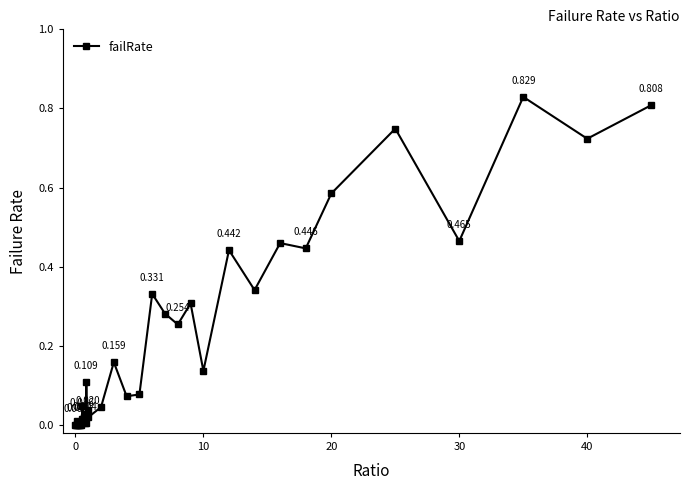

True or false: there are more than 1 points higher than both neighbors.

True